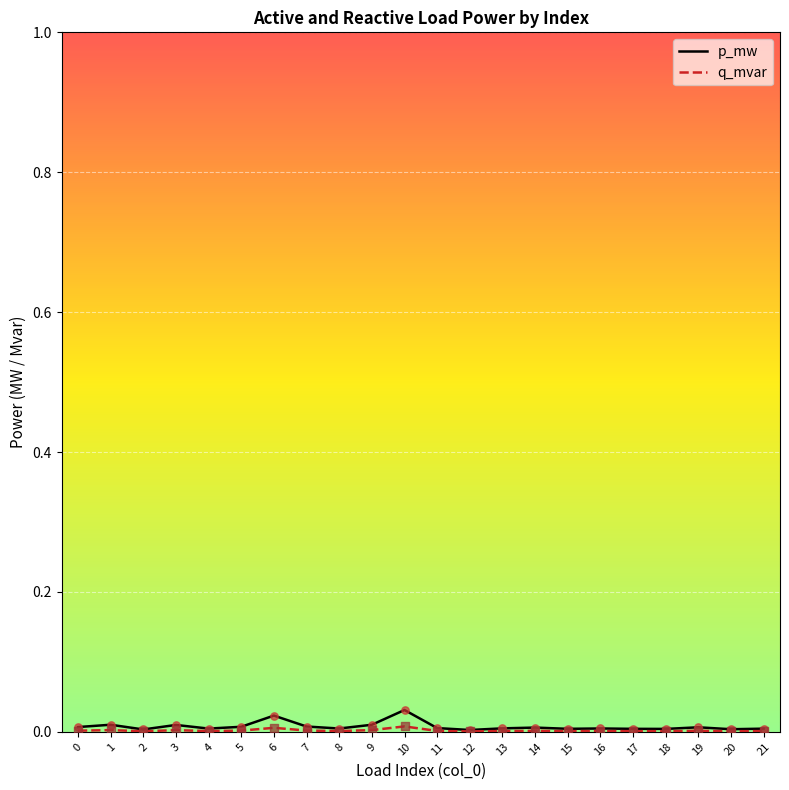

The value of p_mw at 10 is 0.0. True or false?

True